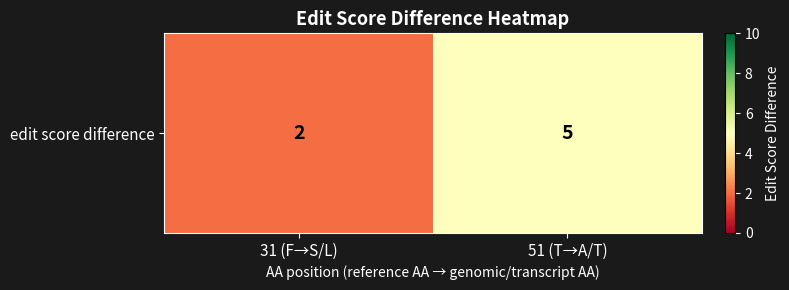

Is it true that the value at 31 (F→S/L) is 1?

False